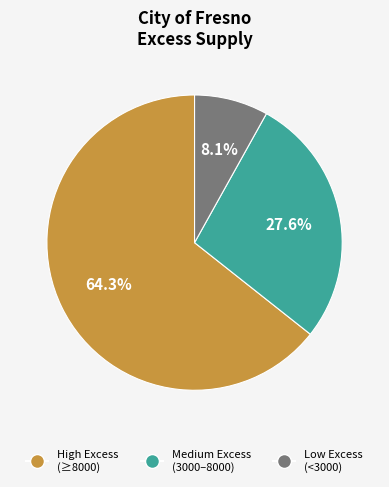

Does any single category account for the majority?

Yes